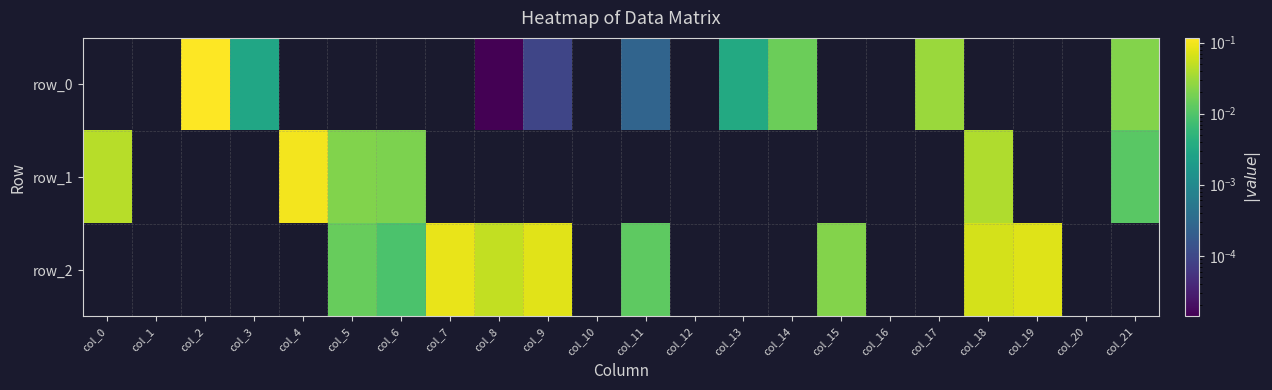

Rank the series by their average value, from highest to lowest.

row_2, row_1, row_0